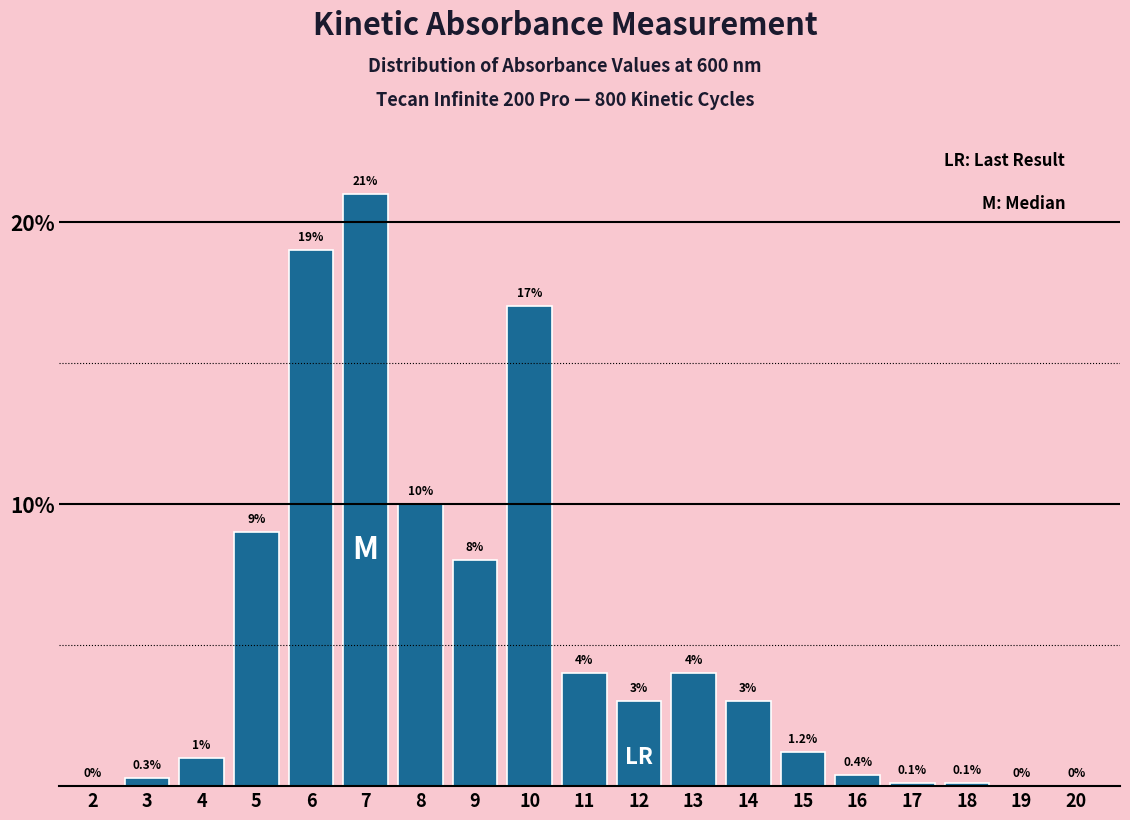

Reading left to right, what are all the values shown in this chart?

2=0.0	3=0.3	4=1.0	5=9.0	6=19.0	7=21.0	8=10.0	9=8.0	10=17.0	11=4.0	12=3.0	13=4.0	14=3.0	15=1.2	16=0.4	17=0.1	18=0.1	19=0.0	20=0.0